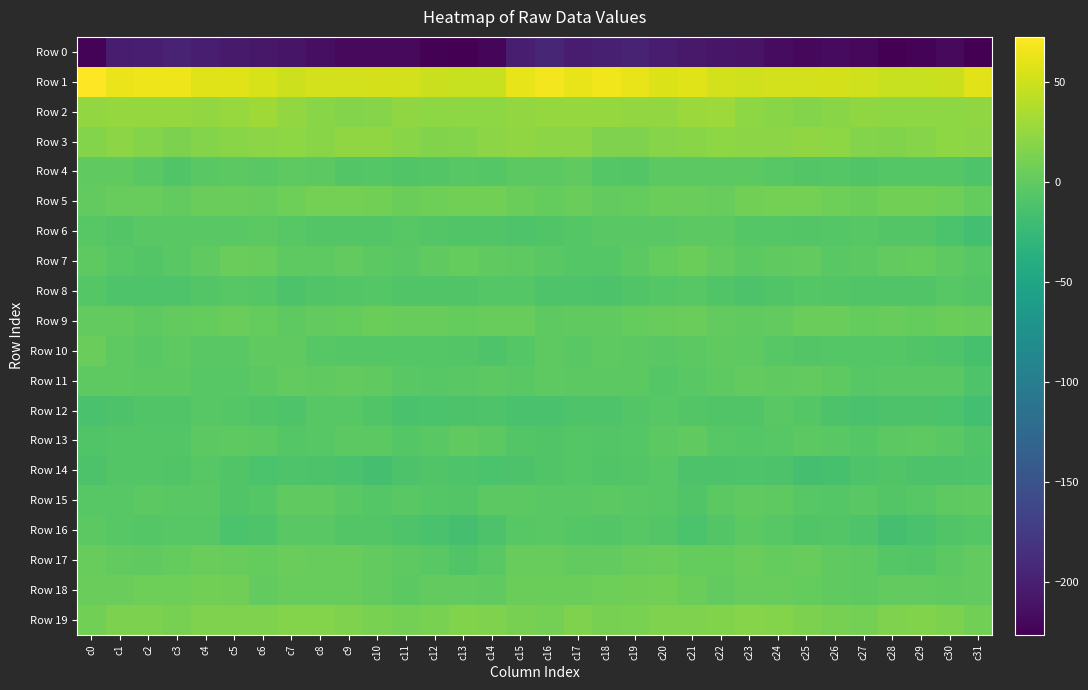

How many data points does each series have?

32